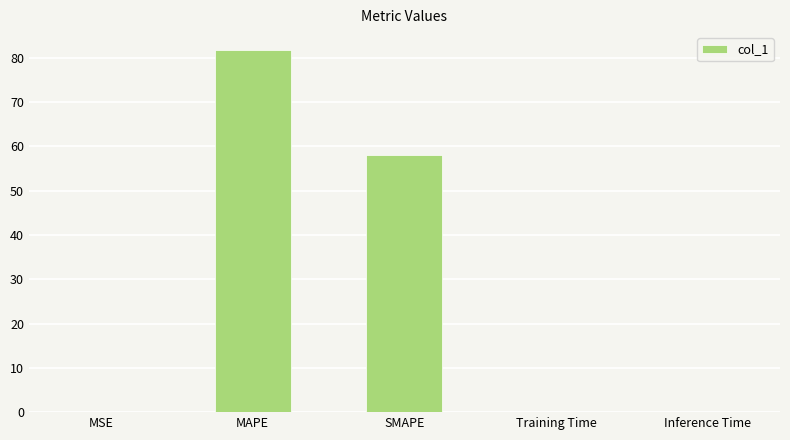

What is the sum of all values?

139.7